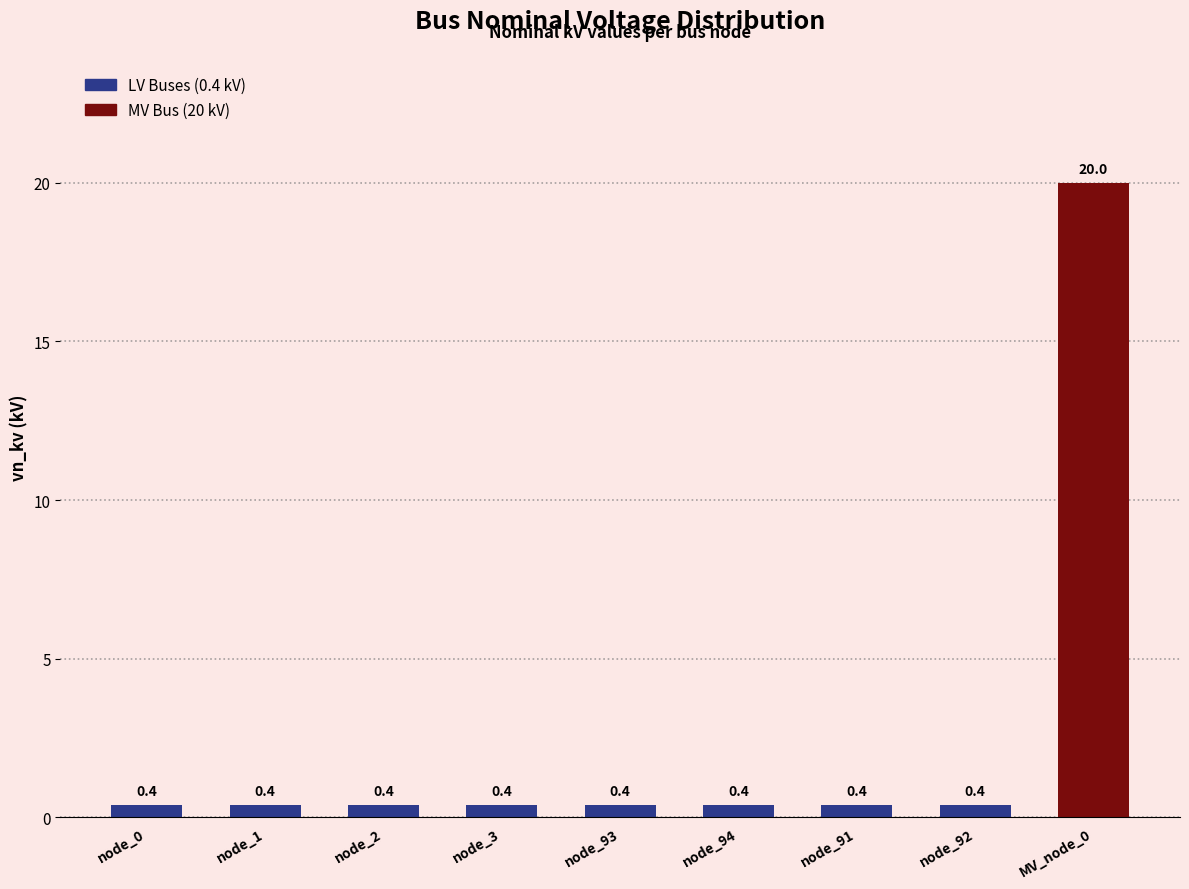

How many bars are there in total?

9